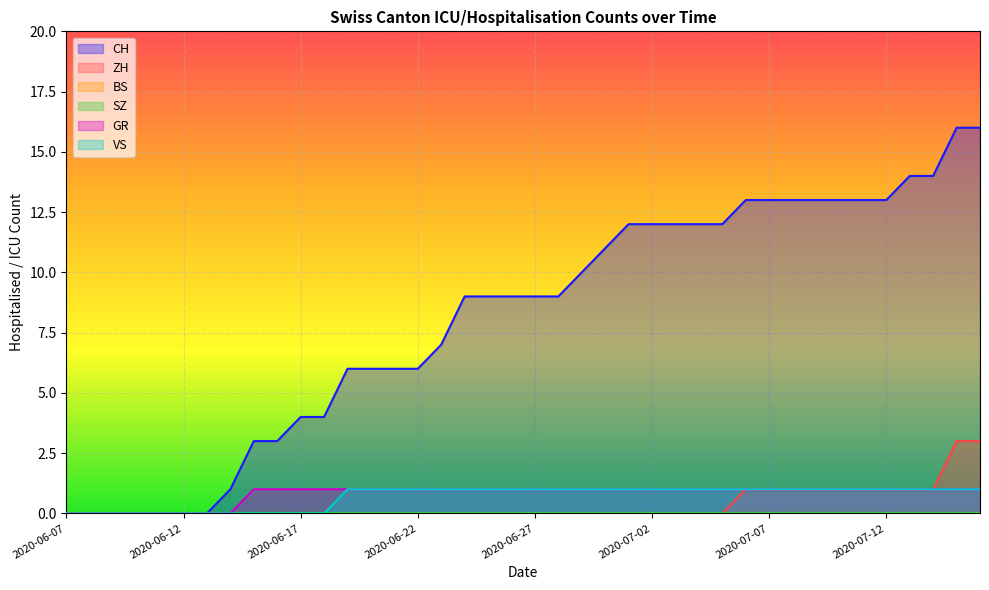

Reading right to left, transcribe all the data shown in this chart.

CH: 2020-07-16=16	2020-07-15=16	2020-07-14=14	2020-07-13=14	2020-07-12=13	2020-07-11=13	2020-07-10=13	2020-07-09=13	2020-07-08=13	2020-07-07=13	2020-07-06=13	2020-07-05=12	2020-07-04=12	2020-07-03=12	2020-07-02=12	2020-07-01=12	2020-06-30=11	2020-06-29=10	2020-06-28=9	2020-06-27=9	2020-06-26=9	2020-06-25=9	2020-06-24=9	2020-06-23=7	2020-06-22=6	2020-06-21=6	2020-06-20=6	2020-06-19=6	2020-06-18=4	2020-06-17=4	2020-06-16=3	2020-06-15=3	2020-06-14=1	2020-06-13=0	2020-06-12=0	2020-06-11=0	2020-06-10=0	2020-06-09=0	2020-06-08=0	2020-06-07=0
ZH: 2020-07-16=3	2020-07-15=3	2020-07-14=1	2020-07-13=1	2020-07-12=1	2020-07-11=1	2020-07-10=1	2020-07-09=1	2020-07-08=1	2020-07-07=1	2020-07-06=1	2020-07-05=0	2020-07-04=0	2020-07-03=0	2020-07-02=0	2020-07-01=0	2020-06-30=0	2020-06-29=0	2020-06-28=0	2020-06-27=0	2020-06-26=0	2020-06-25=0	2020-06-24=0	2020-06-23=0	2020-06-22=0	2020-06-21=0	2020-06-20=0	2020-06-19=0	2020-06-18=0	2020-06-17=0	2020-06-16=0	2020-06-15=0	2020-06-14=0	2020-06-13=0	2020-06-12=0	2020-06-11=0	2020-06-10=0	2020-06-09=0	2020-06-08=0	2020-06-07=0
GR: 2020-07-16=1	2020-07-15=1	2020-07-14=1	2020-07-13=1	2020-07-12=1	2020-07-11=1	2020-07-10=1	2020-07-09=1	2020-07-08=1	2020-07-07=1	2020-07-06=1	2020-07-05=1	2020-07-04=1	2020-07-03=1	2020-07-02=1	2020-07-01=1	2020-06-30=1	2020-06-29=1	2020-06-28=1	2020-06-27=1	2020-06-26=1	2020-06-25=1	2020-06-24=1	2020-06-23=1	2020-06-22=1	2020-06-21=1	2020-06-20=1	2020-06-19=1	2020-06-18=1	2020-06-17=1	2020-06-16=1	2020-06-15=1	2020-06-14=0	2020-06-13=0	2020-06-12=0	2020-06-11=0	2020-06-10=0	2020-06-09=0	2020-06-08=0	2020-06-07=0
VS: 2020-07-16=1	2020-07-15=1	2020-07-14=1	2020-07-13=1	2020-07-12=1	2020-07-11=1	2020-07-10=1	2020-07-09=1	2020-07-08=1	2020-07-07=1	2020-07-06=1	2020-07-05=1	2020-07-04=1	2020-07-03=1	2020-07-02=1	2020-07-01=1	2020-06-30=1	2020-06-29=1	2020-06-28=1	2020-06-27=1	2020-06-26=1	2020-06-25=1	2020-06-24=1	2020-06-23=1	2020-06-22=1	2020-06-21=1	2020-06-20=1	2020-06-19=1	2020-06-18=0	2020-06-17=0	2020-06-16=0	2020-06-15=0	2020-06-14=0	2020-06-13=0	2020-06-12=0	2020-06-11=0	2020-06-10=0	2020-06-09=0	2020-06-08=0	2020-06-07=0